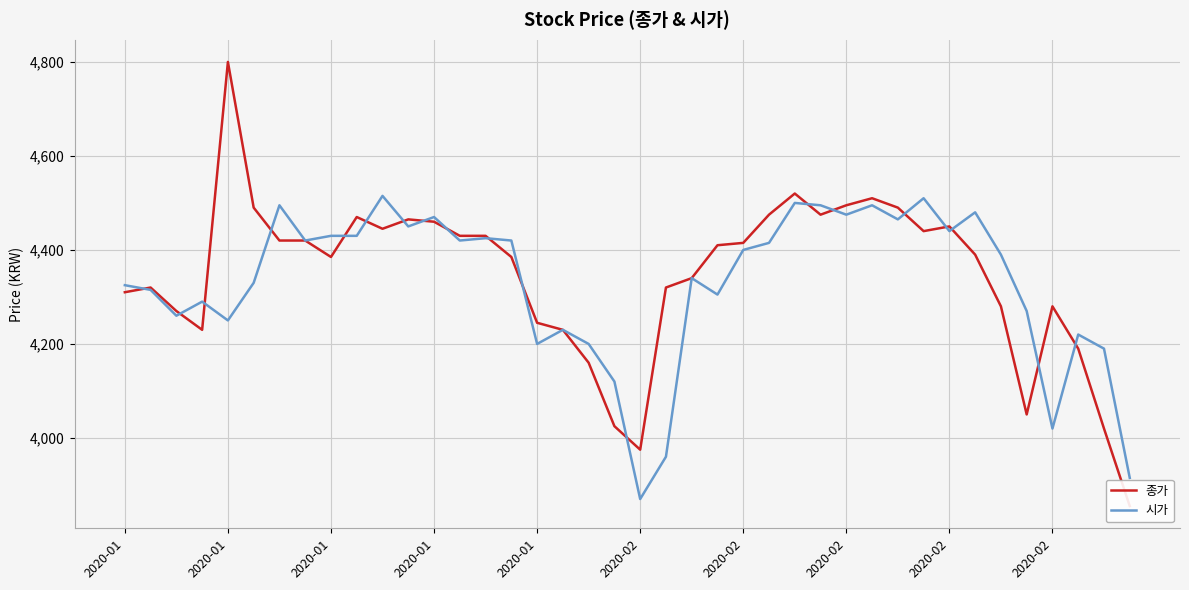

How many intersections are there between 시가 and 종가?

19